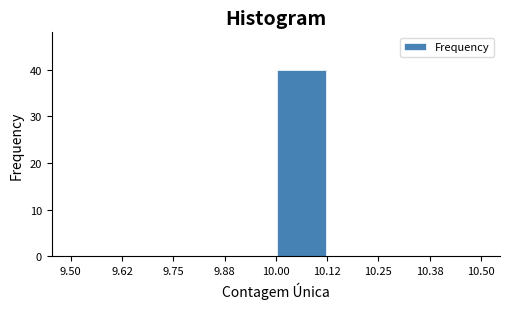

Reading left to right, transcribe this chart: for each bar, give the range it covers on the x-axis and its height. The values are not printed on the chart, so give them approximately, as read against the axis.

9.50 to 9.62: 0
9.62 to 9.75: 0
9.75 to 9.88: 0
9.88 to 10.00: 0
10.00 to 10.12: 40
10.12 to 10.25: 0
10.25 to 10.38: 0
10.38 to 10.50: 0